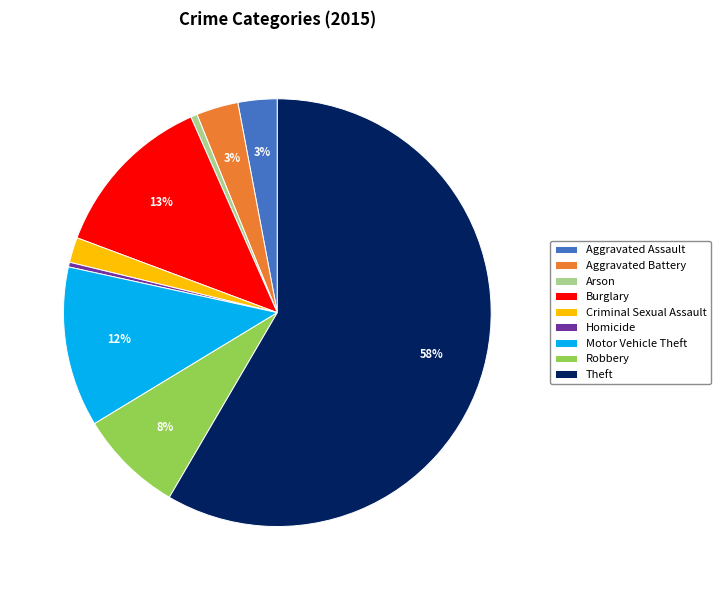

To the nearest percent, what portion does Robbery represent?

8%